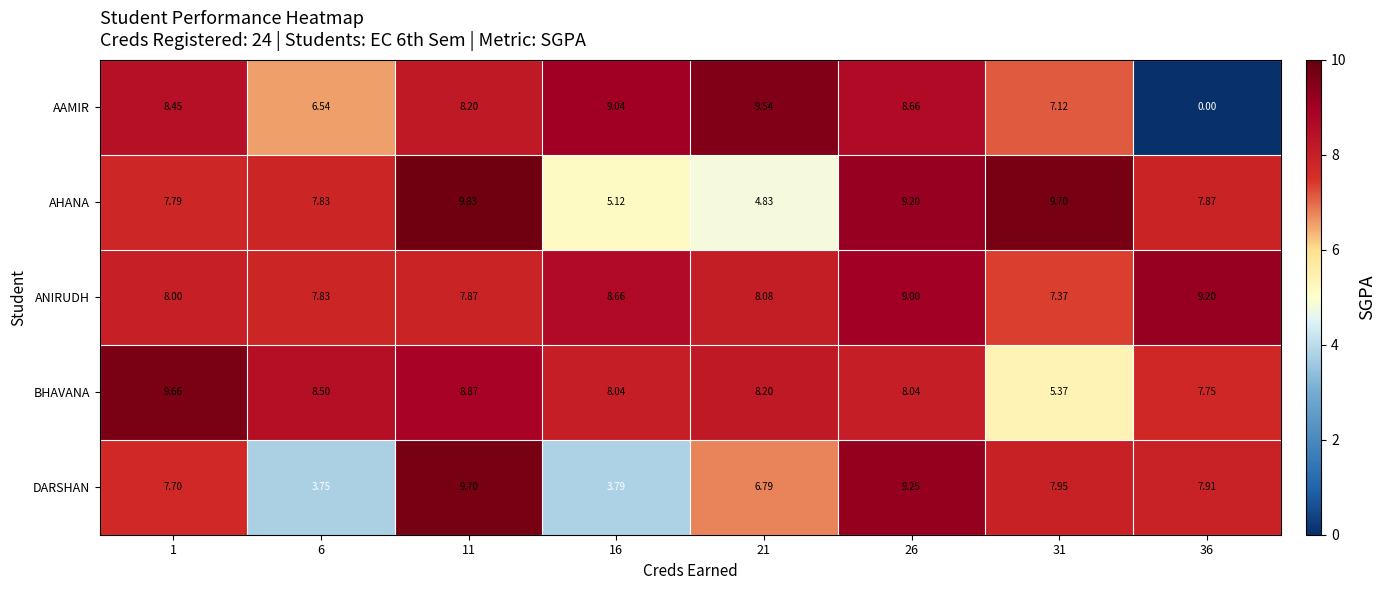

At how many categories does at least one series exceed 3?

8